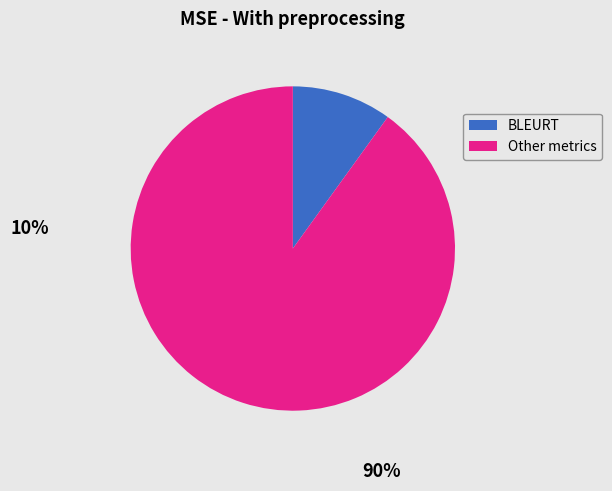

Is there any slice that represents more than half of the pie?

Yes